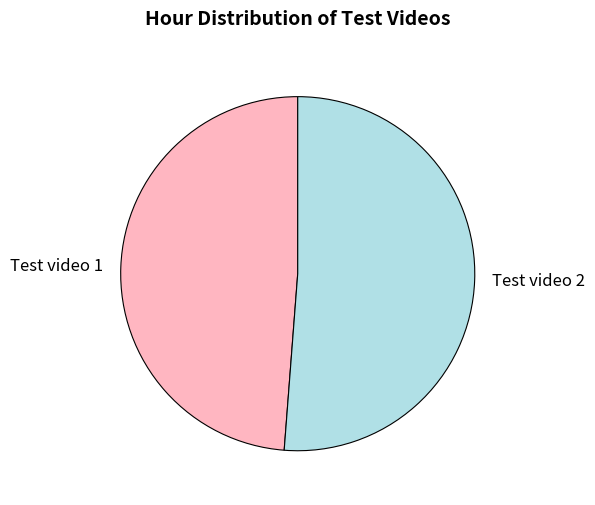

Which category has the smallest portion of the pie?

Test video 1